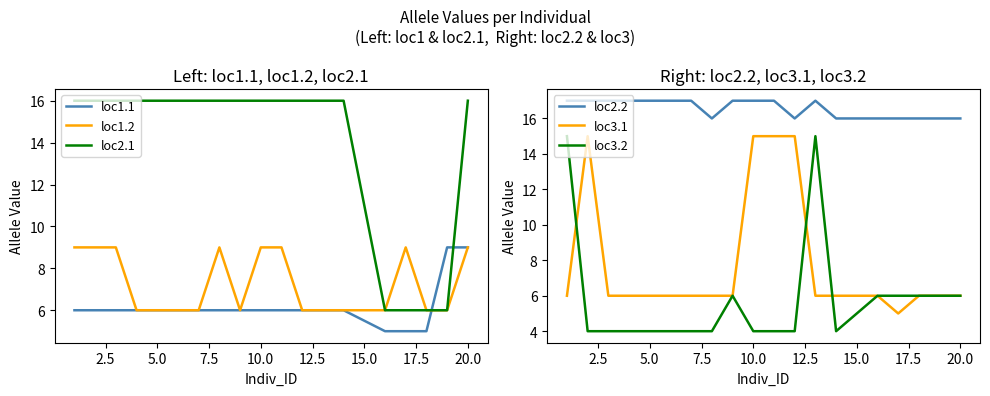

How many lines are shown in the chart?

6